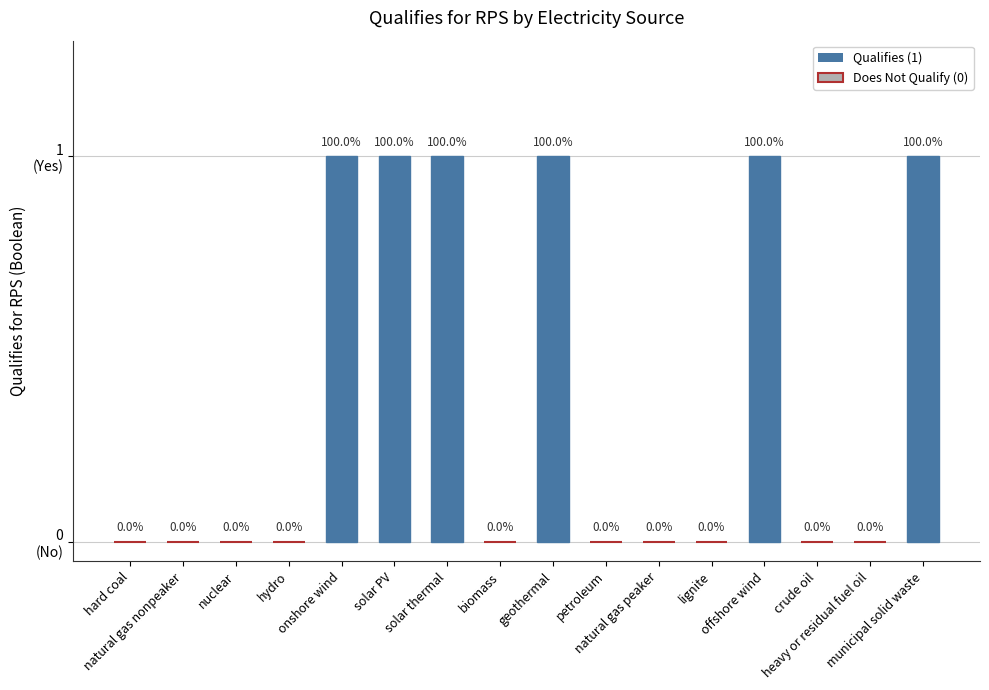

What is the sum of the values at biomass and solar thermal?

1